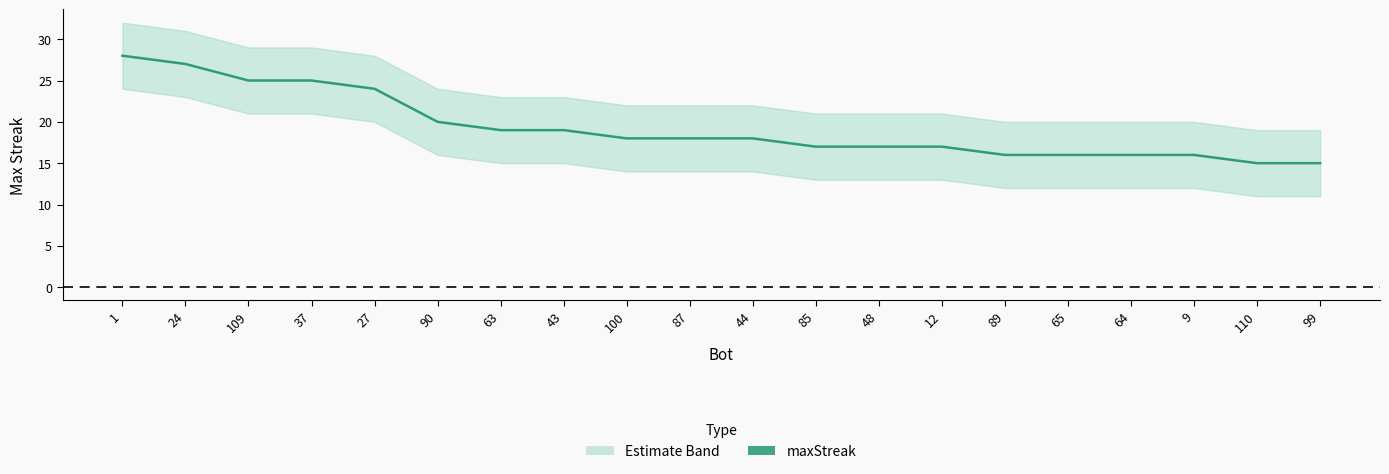

Rank the categories by value from highest to lowest.

1, 24, 109, 37, 27, 90, 63, 43, 100, 87, 44, 85, 48, 12, 89, 65, 64, 9, 110, 99